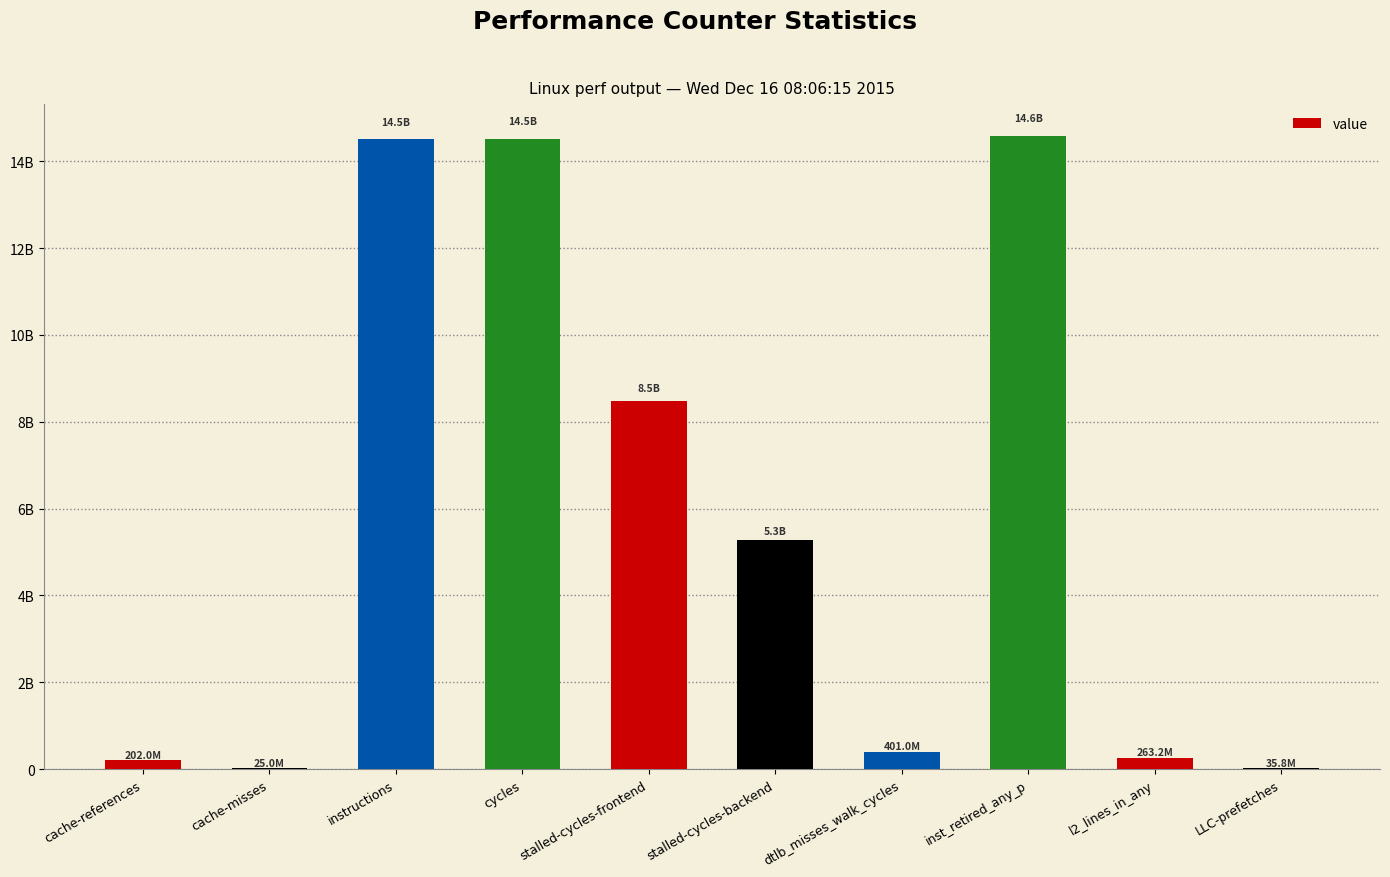

Are the bars grouped side by side (vs. stacked)?

No